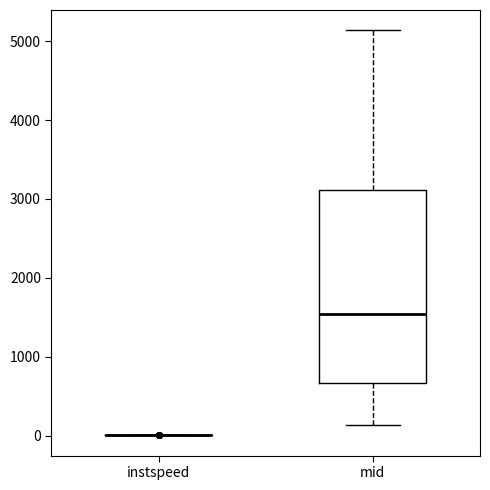

Reading left to right, transcribe this box plot: for each box, give where its median line is, the range the box spans, and where its two whiskers end, as read against the y-axis. The values are not printed on the chart, so give them approximately, as read against the axis.

instspeed: box collapsed to a line at 0, whiskers 0 to 0
mid: median 1500, box 700 to 3100, whiskers 100 to 5100